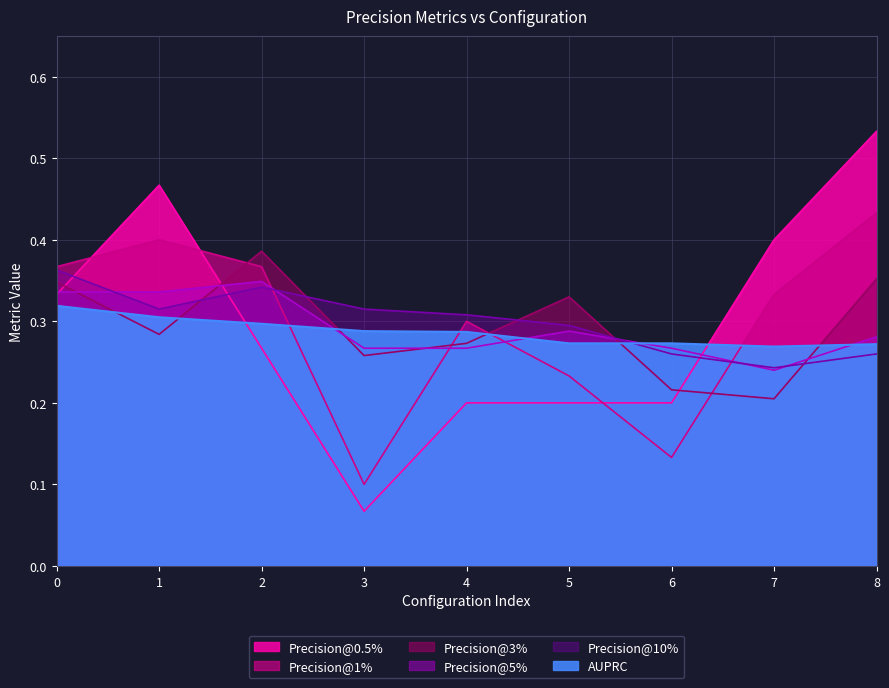

Is the value of Precision@10% at 3 greater than the value of Precision@0.5% at 2?

Yes